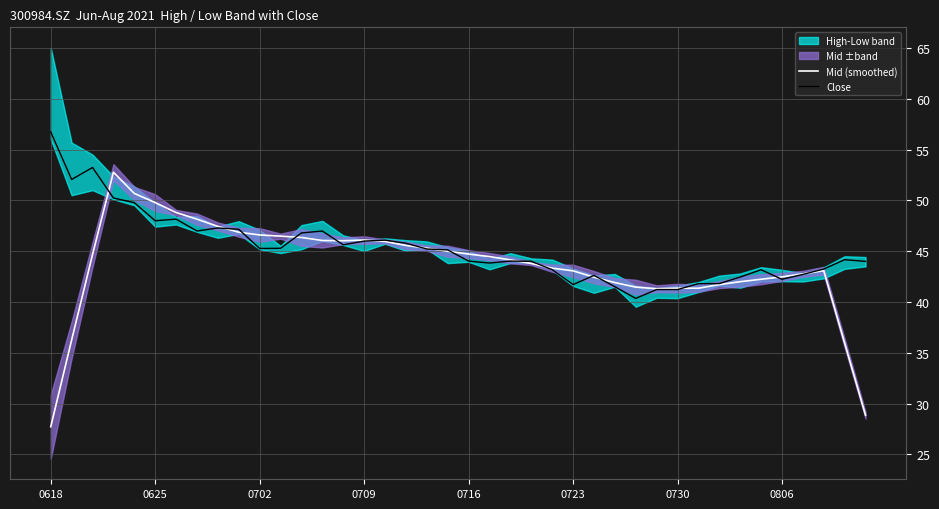

What is the value of the Close point at the 15th from the left?

45.6